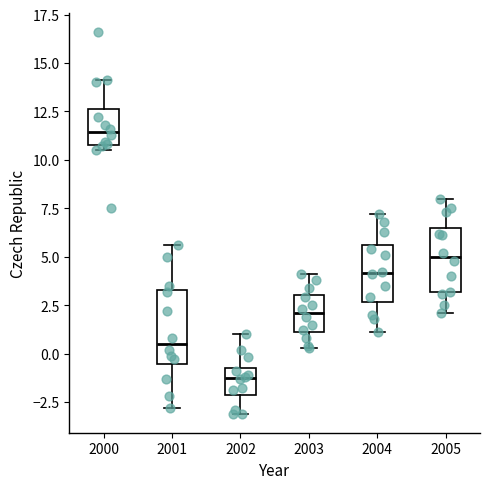

Where is the lower edge of the box at x = 2001 on the y-axis? The values are not printed on the chart, so give them approximately, as read against the axis.

-0.5